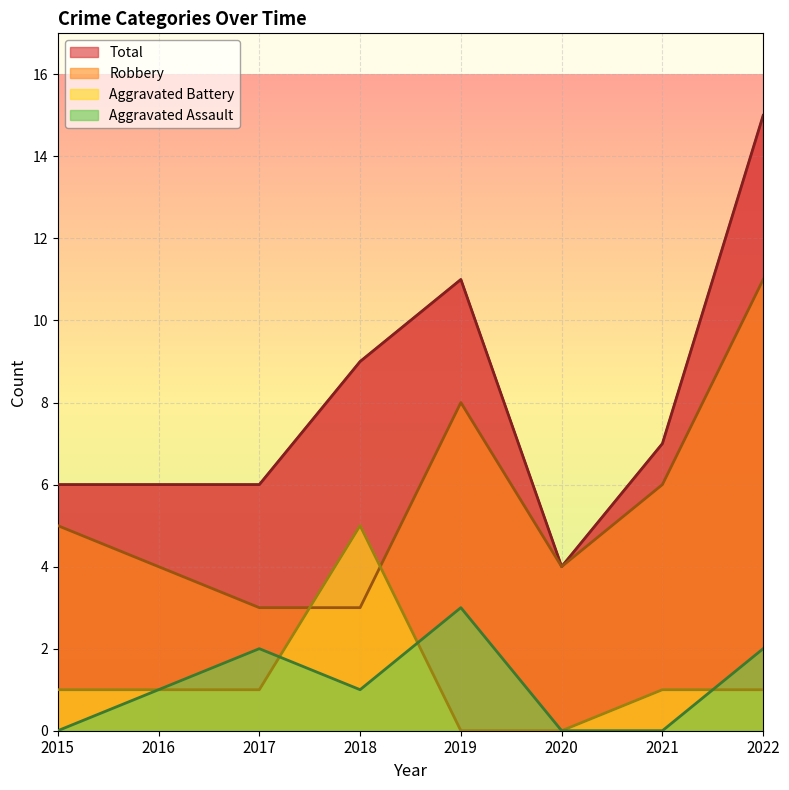

How many times do Aggravated Battery and Aggravated Assault cross each other?

3